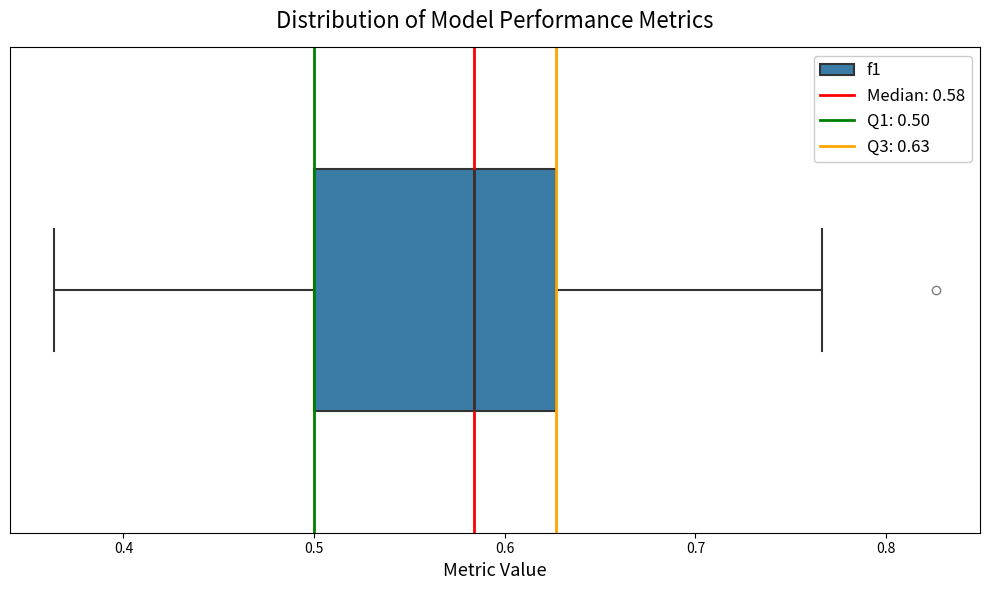

Transcribe this box plot: give where the median line is, the range the box spans, and where the two whiskers end, as read against the x-axis. The values are not printed on the chart, so give them approximately, as read against the axis.

median 0.58, box 0.50 to 0.63, whiskers 0.36 to 0.77